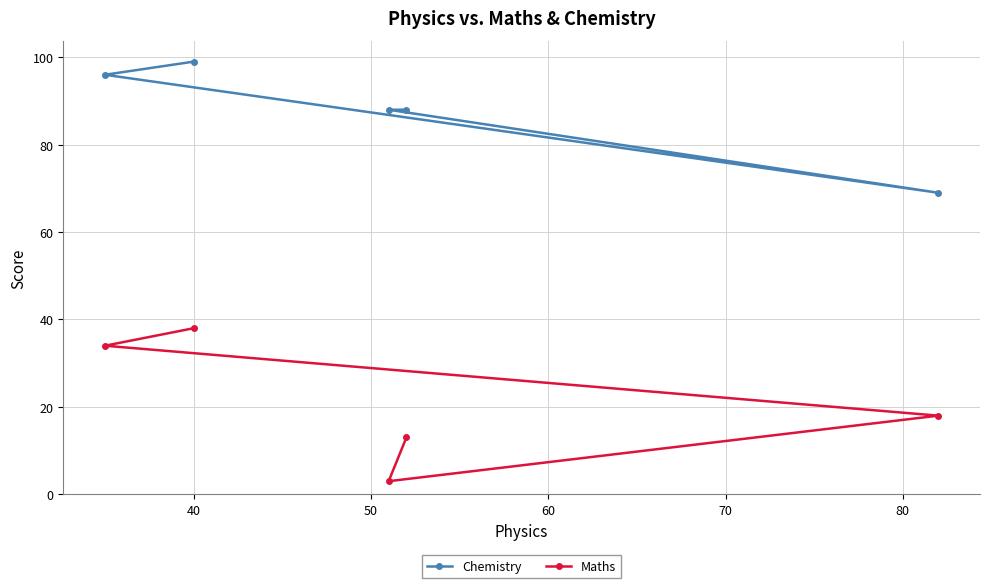

What is the sum of all Chemistry values?

440